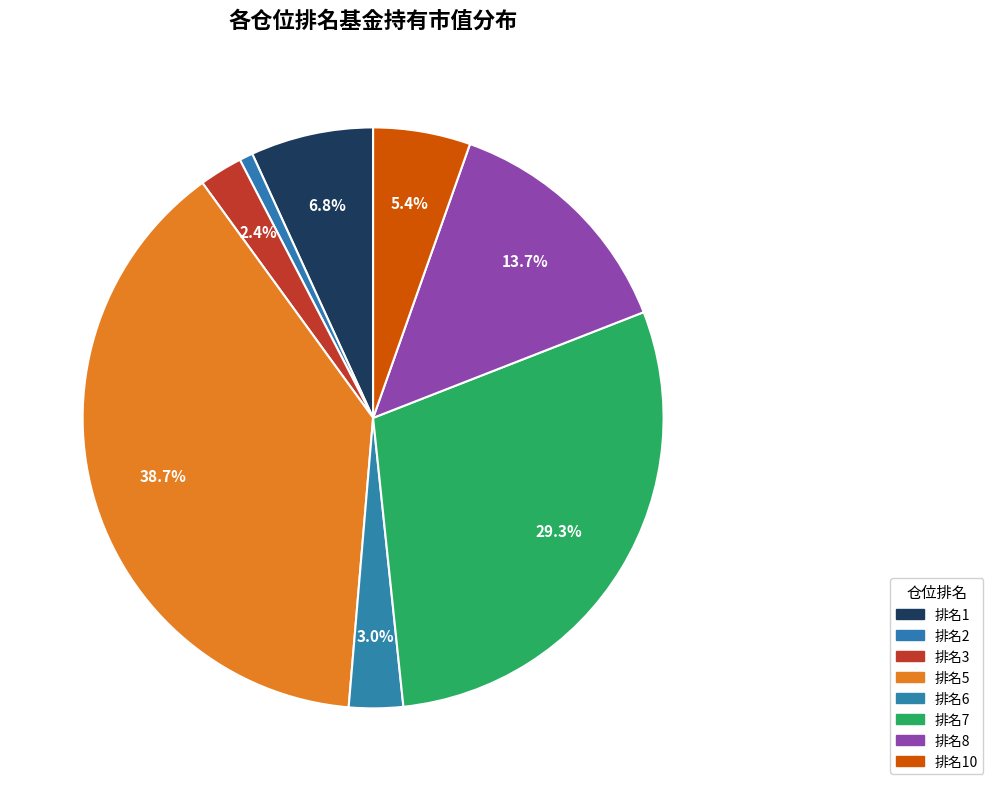

Count the number of slices in the pie.

8